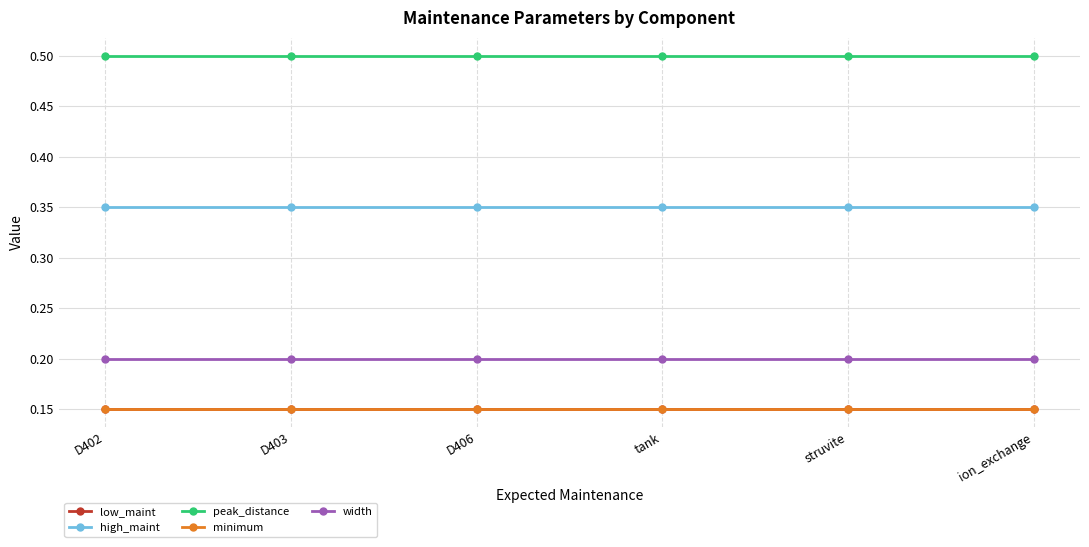

At how many categories does at least one series exceed 0?

6